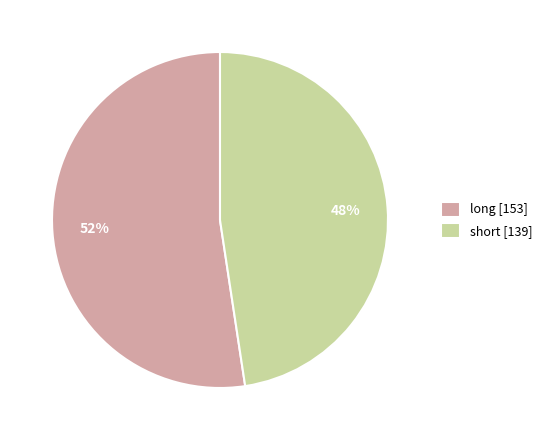

Is it true that long is 61% of the pie?

False